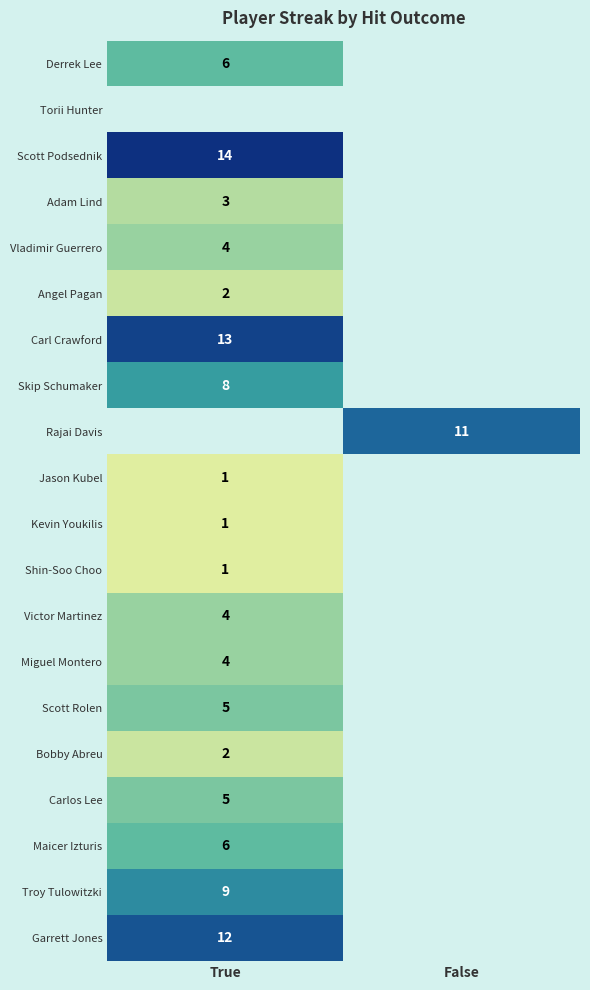

Is it true that Derrek Lee equals 6 at True?

True